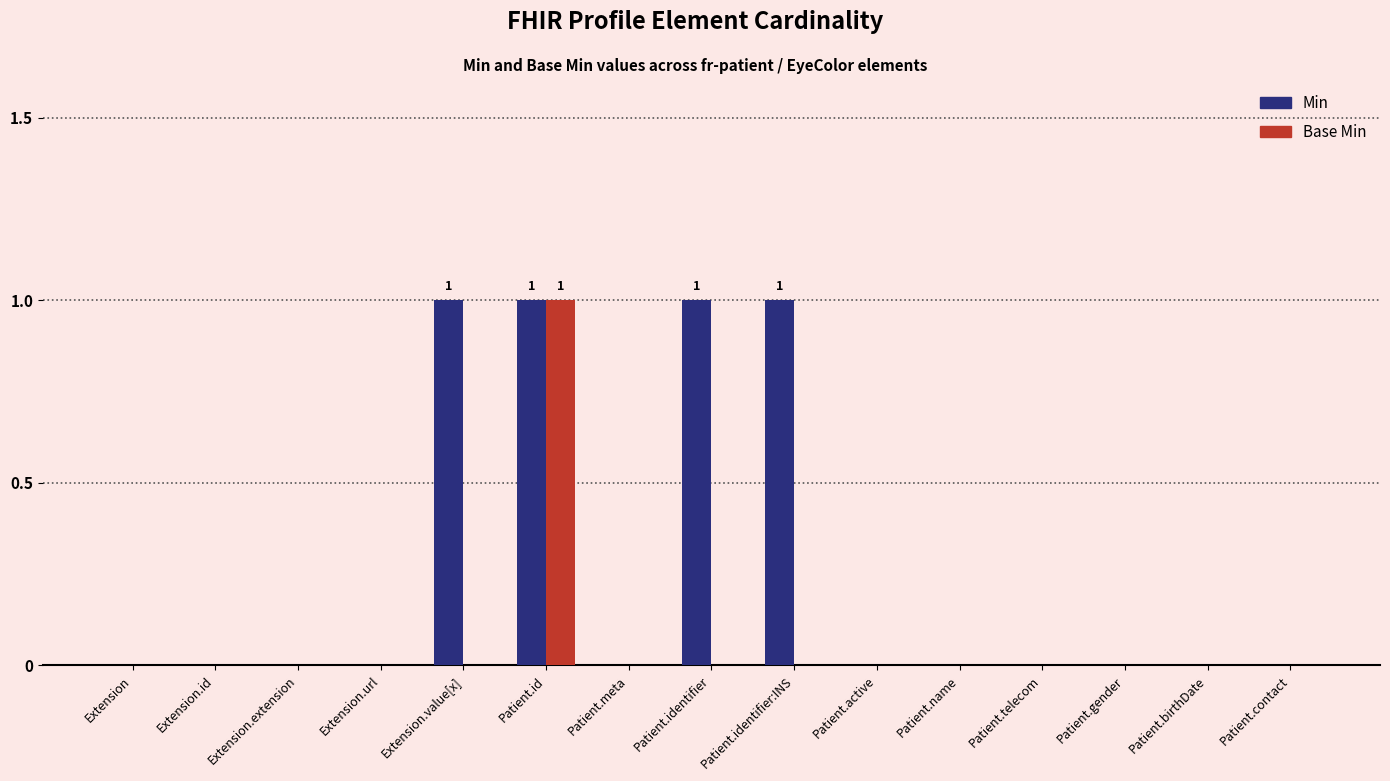

What are all the series names shown in the legend?

Min, Base Min